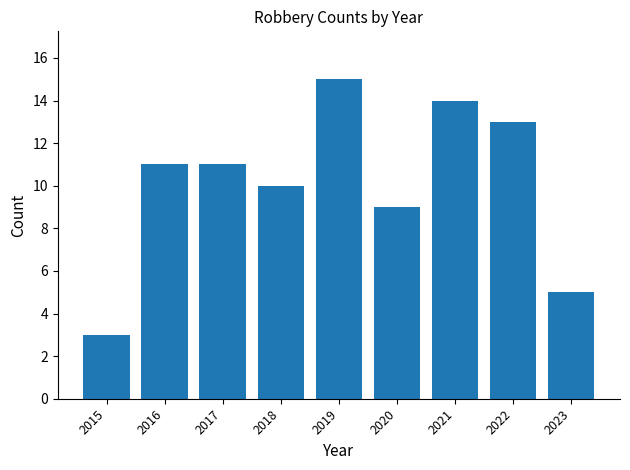

Reading left to right, transcribe all the data shown in this chart.

3	11	11	10	15	9	14	13	5